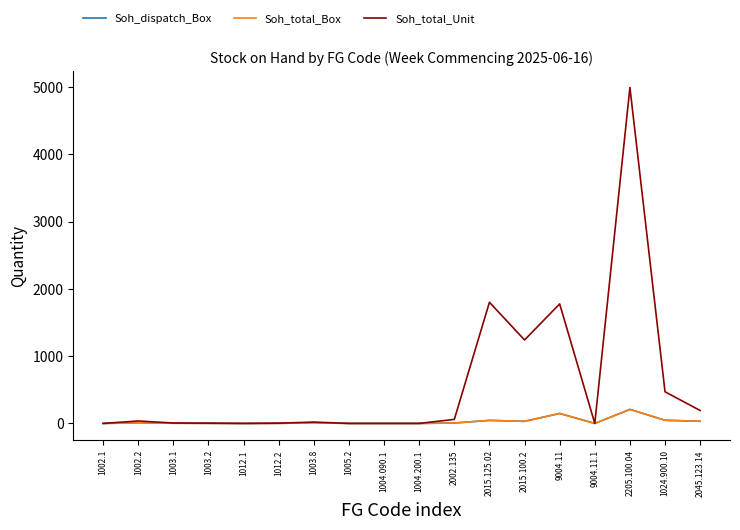

Does the chart have visible grid lines?

No